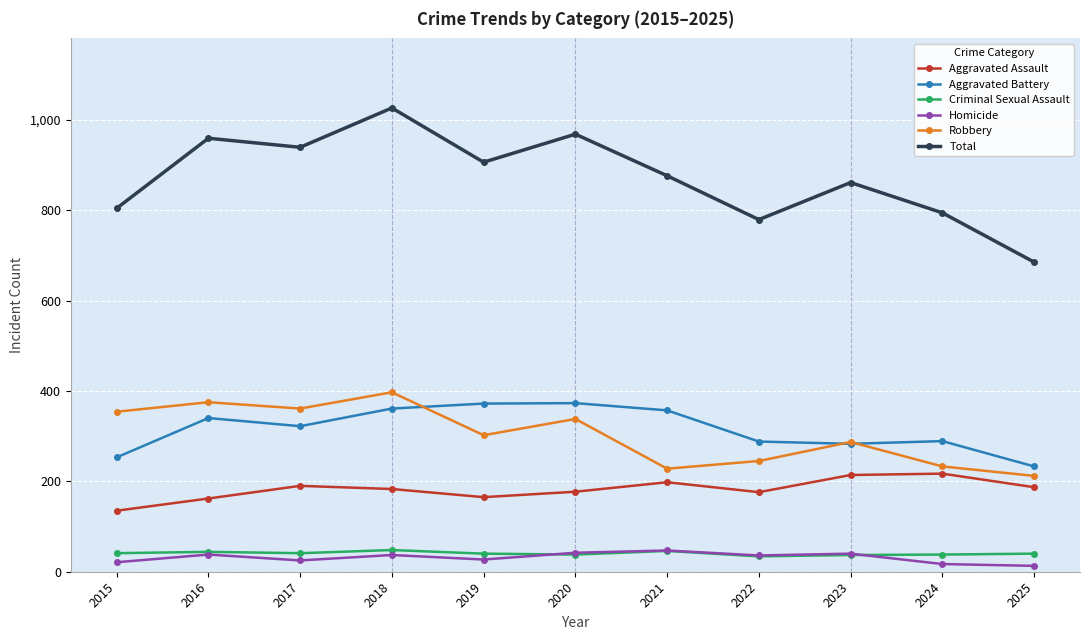

What is the lowest value of the Total series?

685